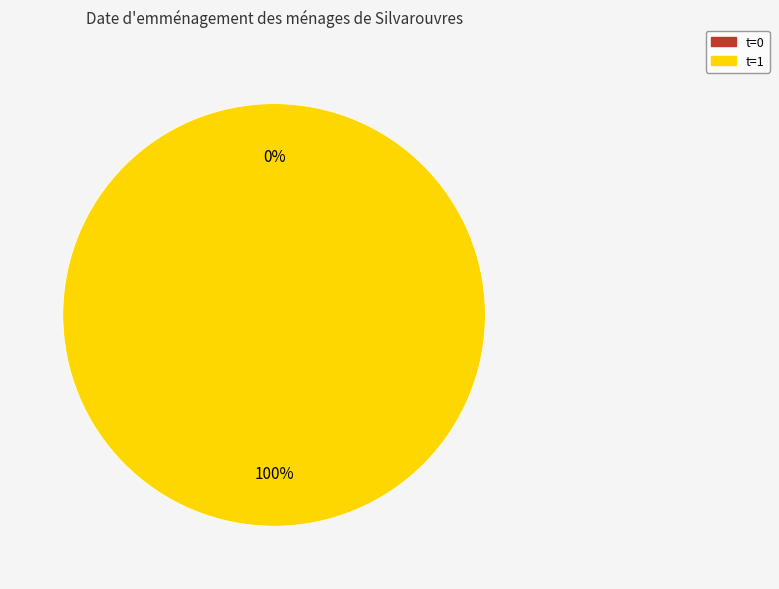

The t=1 slice represents 99% of the pie. True or false?

False